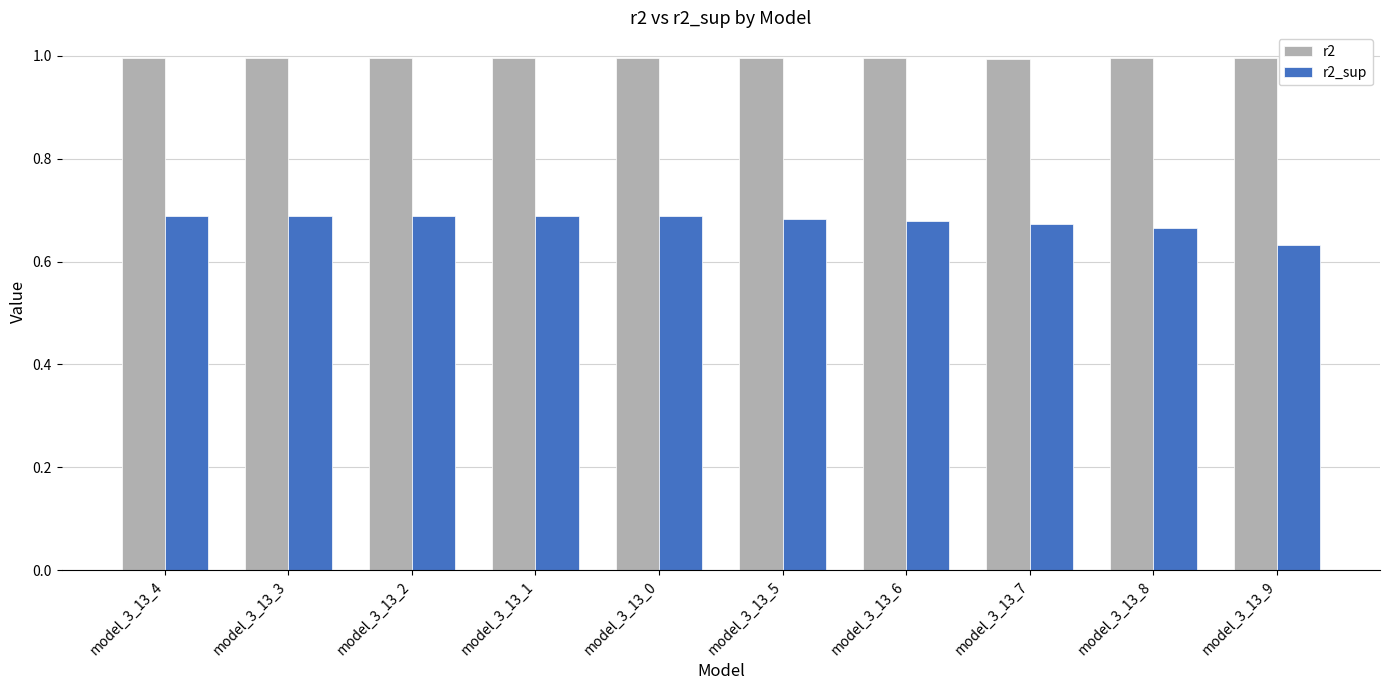

Rank the series by their average value, from lowest to highest.

r2_sup, r2